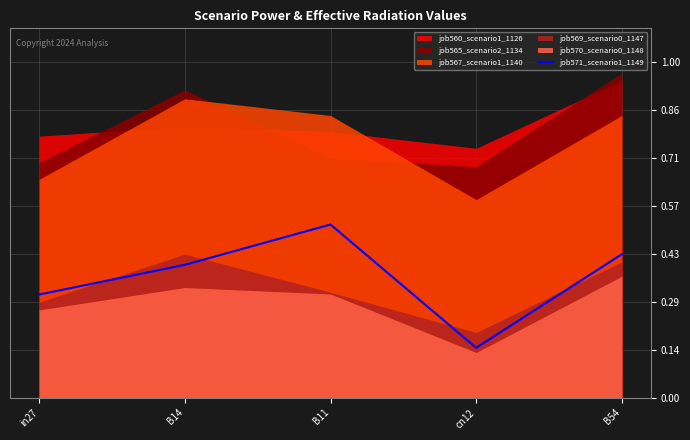

True or false: job571_scenario1_1149 has a value of 0.4 at B14.

True